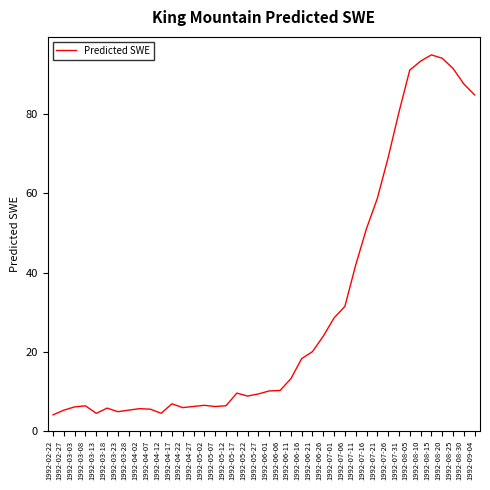

What is the difference between the maximum and minimum values?

90.9